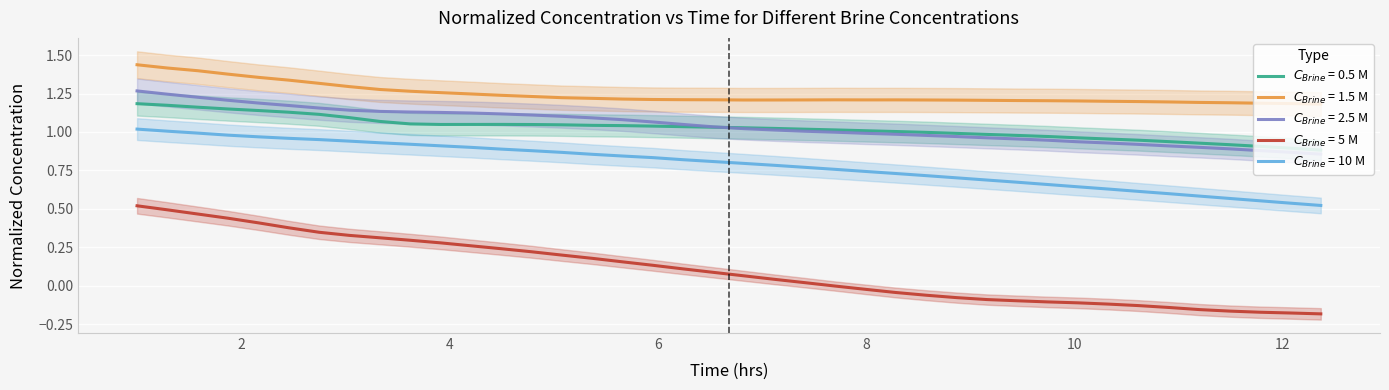

The value of $C_{Brine}$ = 2.5 M at 39 is 0.6. True or false?

False